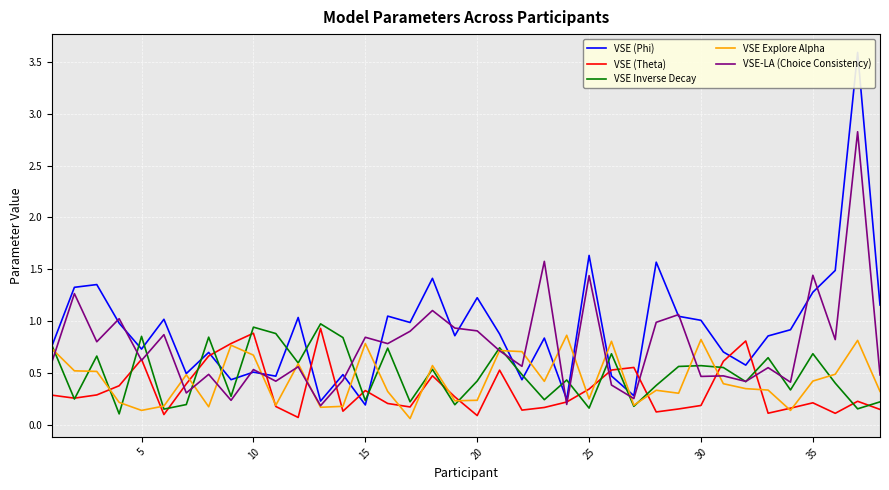

What is the sum of all VSE (Phi) values?

35.2